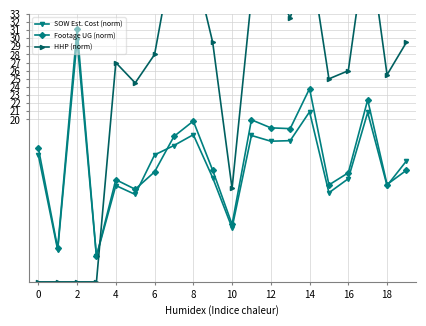

True or false: Footage UG (norm) has more than 1 points higher than both neighbors.

True